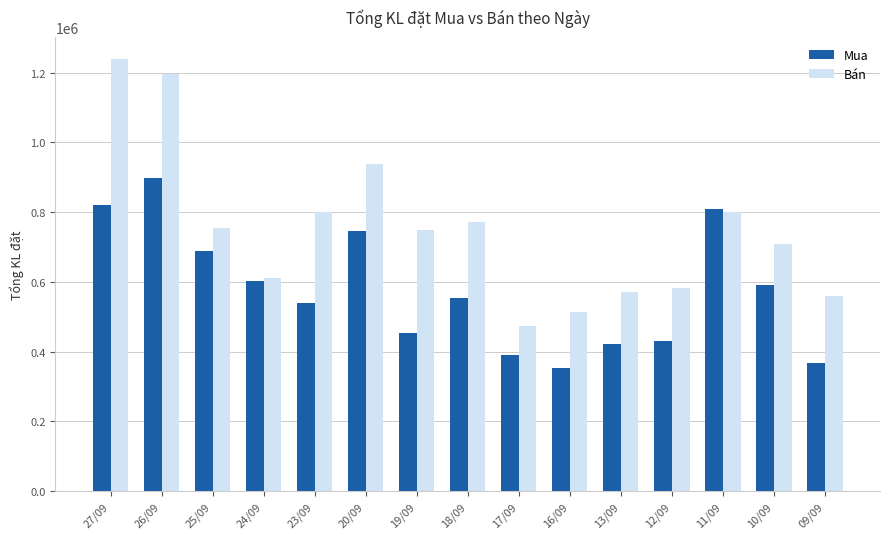

Which series has the largest range (max minus min)?

Bán